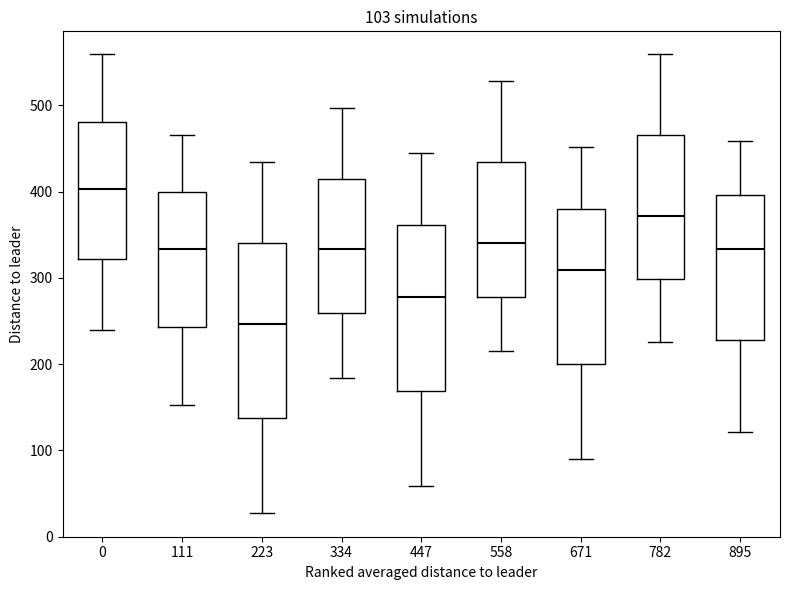

Comparing the boxes themselves (not the whiskers), which one is the tallest?

223